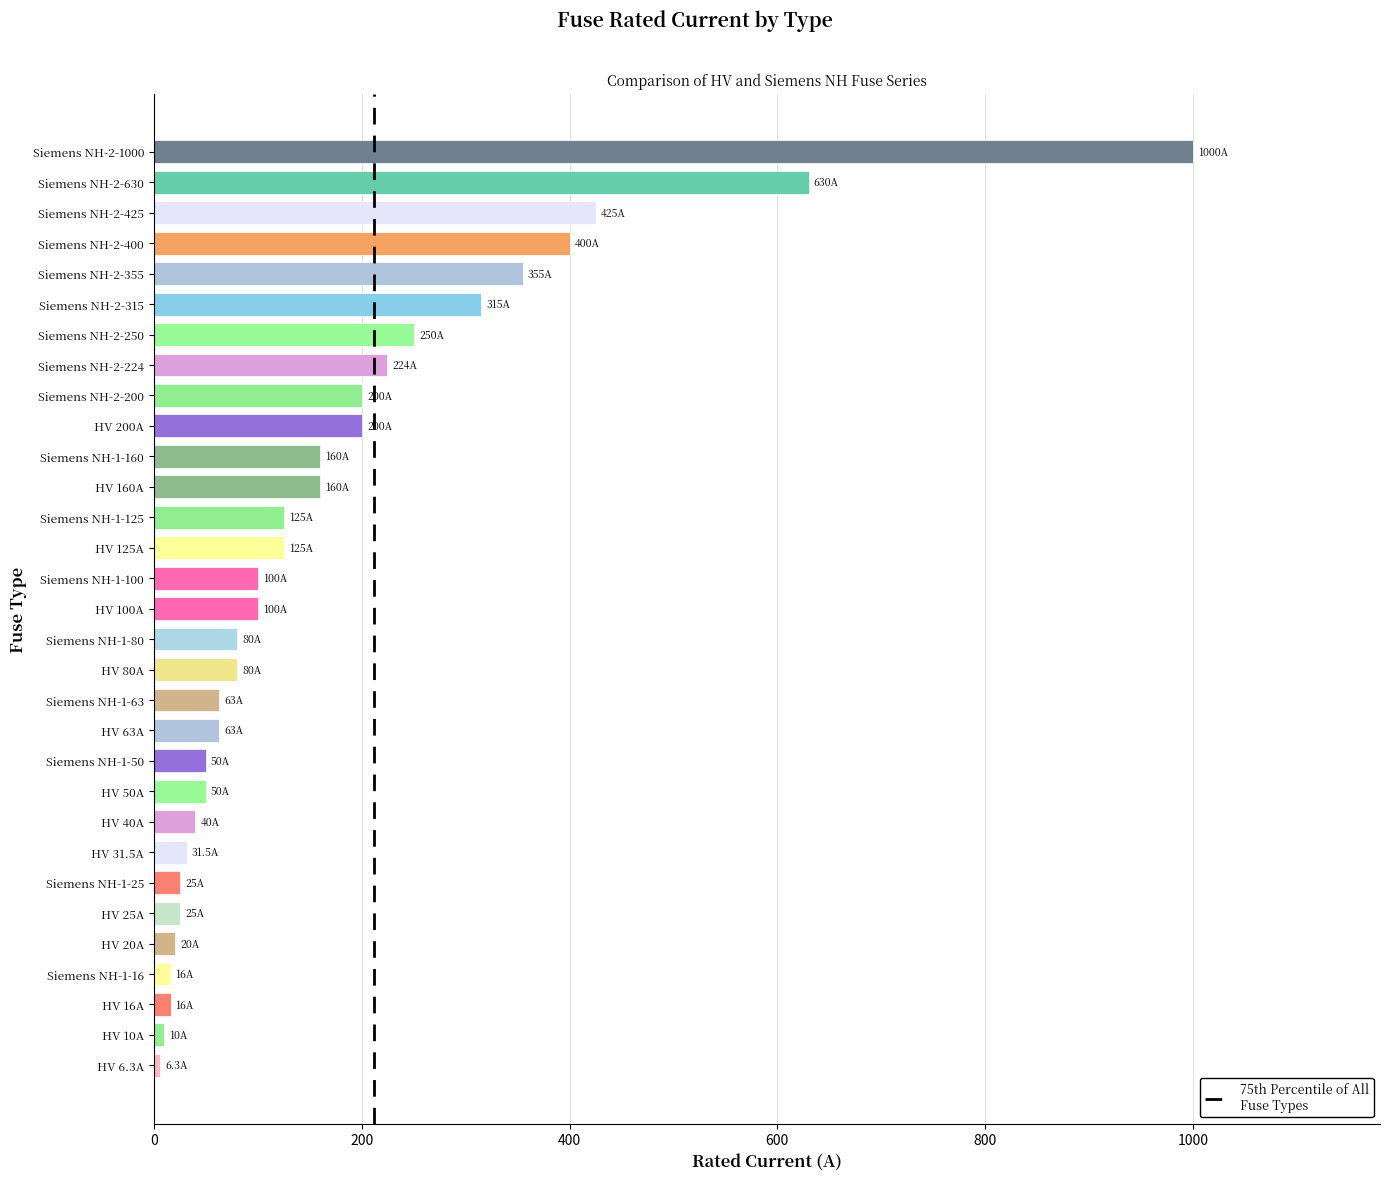

Which has a higher value, Siemens NH-2-425 or HV 31.5A?

Siemens NH-2-425